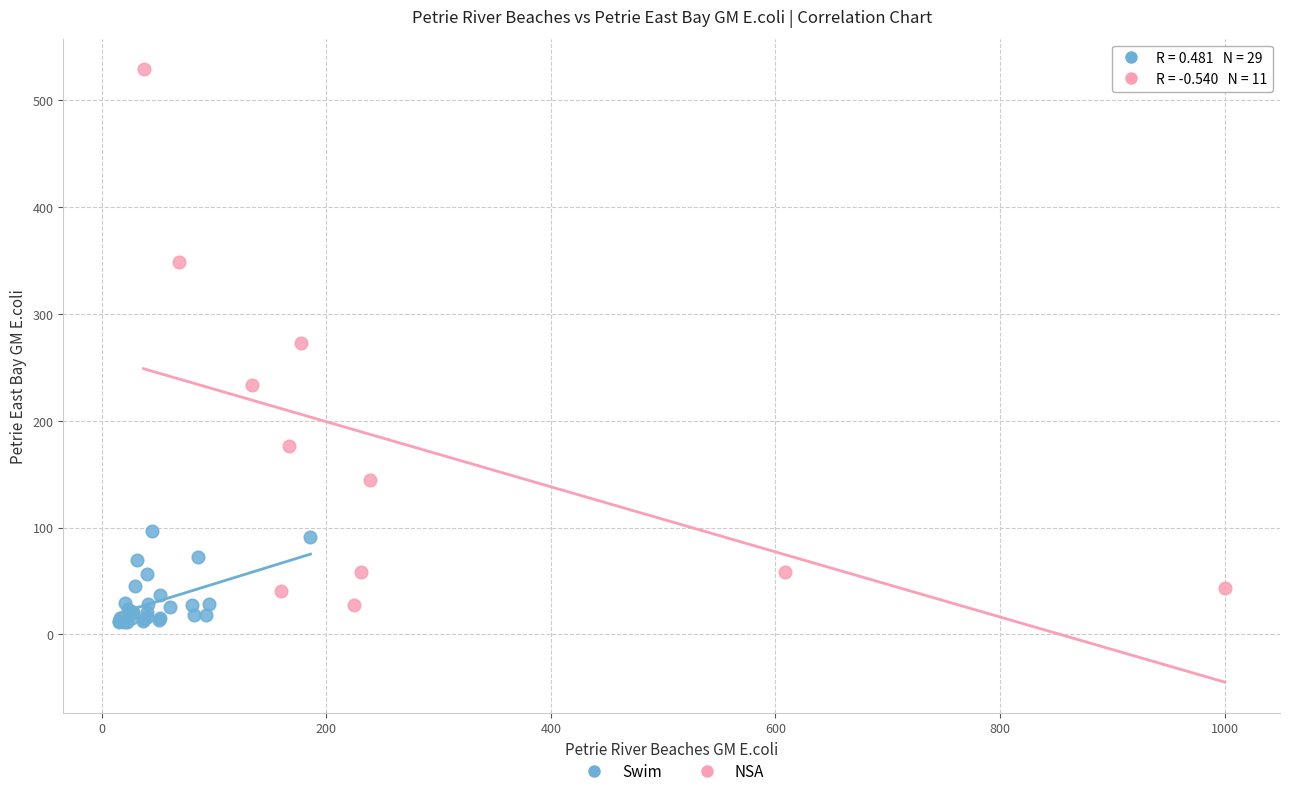

Which series has the largest Y range (max minus min)?

NSA